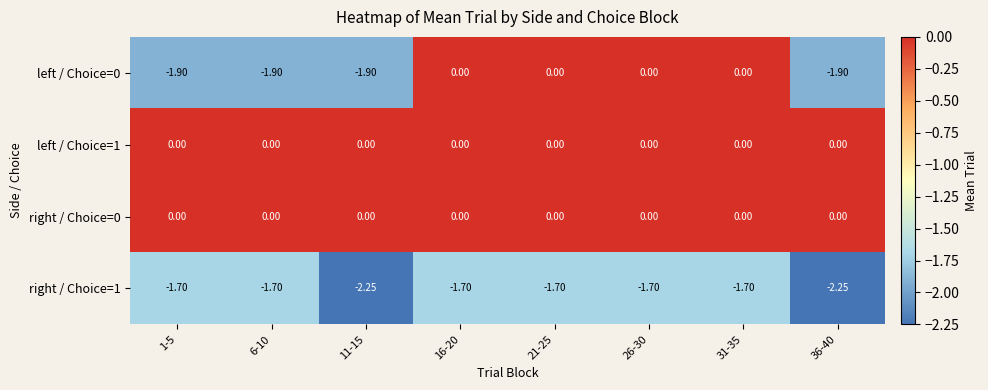

Is the value of right / Choice=0 at 1-5 greater than the value of left / Choice=0 at 1-5?

Yes